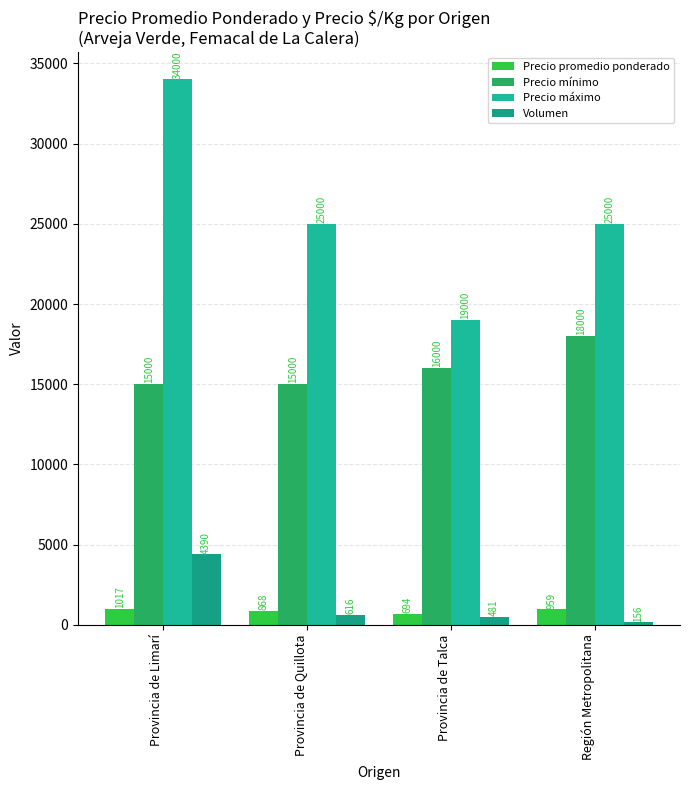

At which label is Precio mínimo closest to 16500?

Provincia de Talca